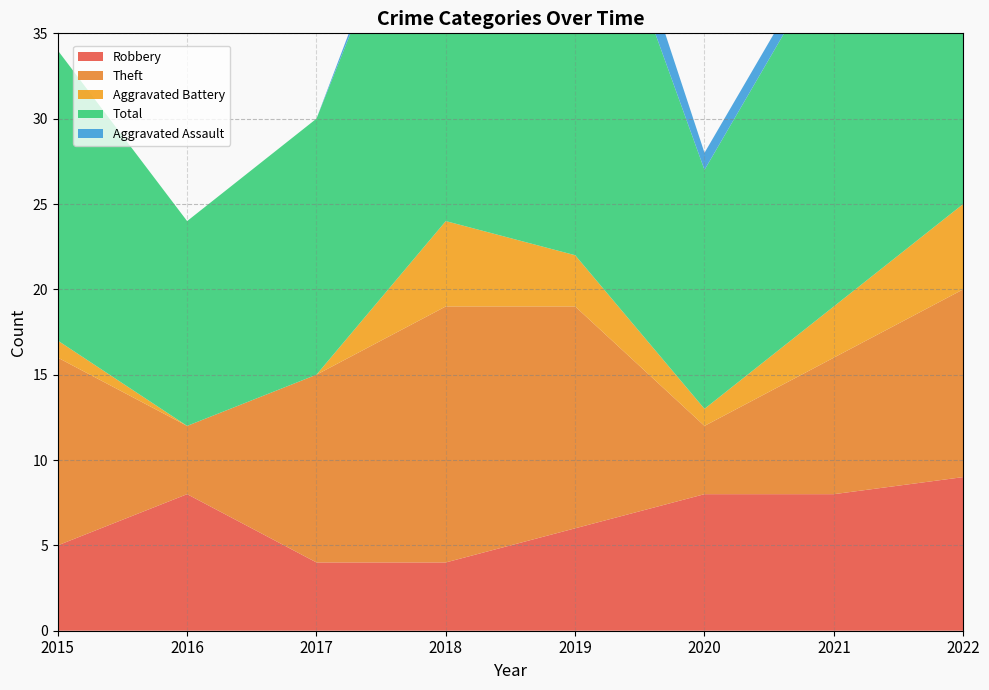

Reading left to right, list all the values displayed in this chart.

Robbery: 5	8	4	4	6	8	8	9
Theft: 11	4	11	15	13	4	8	11
Aggravated Battery: 1	0	0	5	3	1	3	5
Total: 17	12	15	25	26	14	21	26
Aggravated Assault: 0	0	0	1	3	1	1	0